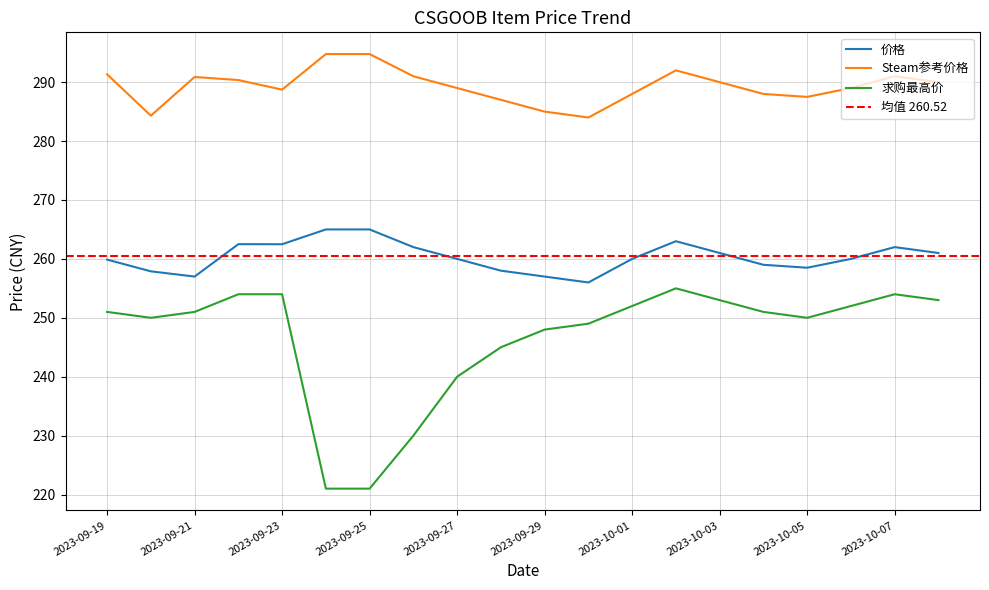

Which has a higher value, 2023-10-08 or 2023-09-23?

2023-09-23